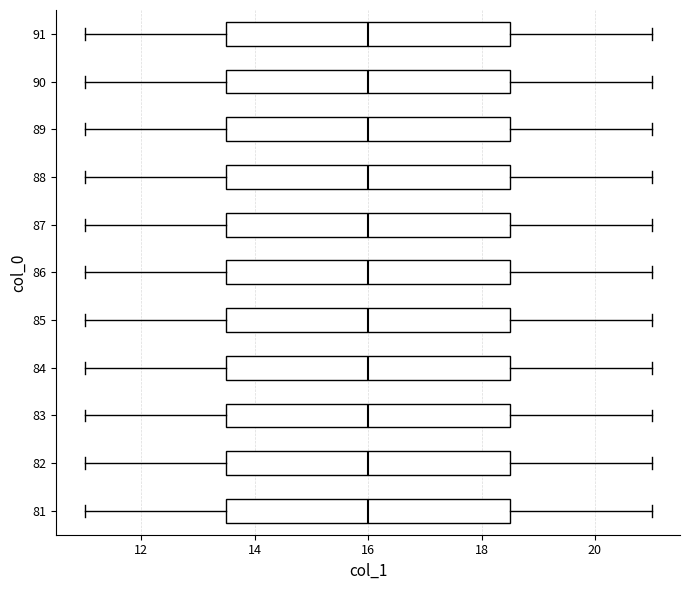

Reading bottom to top, read every box against the x-axis: the position of its median line, the range the box covers, and the ends of its whiskers. The values are not printed on the chart, so give them approximately, as read against the axis.

81: median 16.0, box 13.6 to 18.6, whiskers 11.0 to 21.0
82: median 16.0, box 13.6 to 18.6, whiskers 11.0 to 21.0
83: median 16.0, box 13.6 to 18.6, whiskers 11.0 to 21.0
84: median 16.0, box 13.6 to 18.6, whiskers 11.0 to 21.0
85: median 16.0, box 13.6 to 18.6, whiskers 11.0 to 21.0
86: median 16.0, box 13.6 to 18.6, whiskers 11.0 to 21.0
87: median 16.0, box 13.6 to 18.6, whiskers 11.0 to 21.0
88: median 16.0, box 13.6 to 18.6, whiskers 11.0 to 21.0
89: median 16.0, box 13.6 to 18.6, whiskers 11.0 to 21.0
90: median 16.0, box 13.6 to 18.6, whiskers 11.0 to 21.0
91: median 16.0, box 13.6 to 18.6, whiskers 11.0 to 21.0